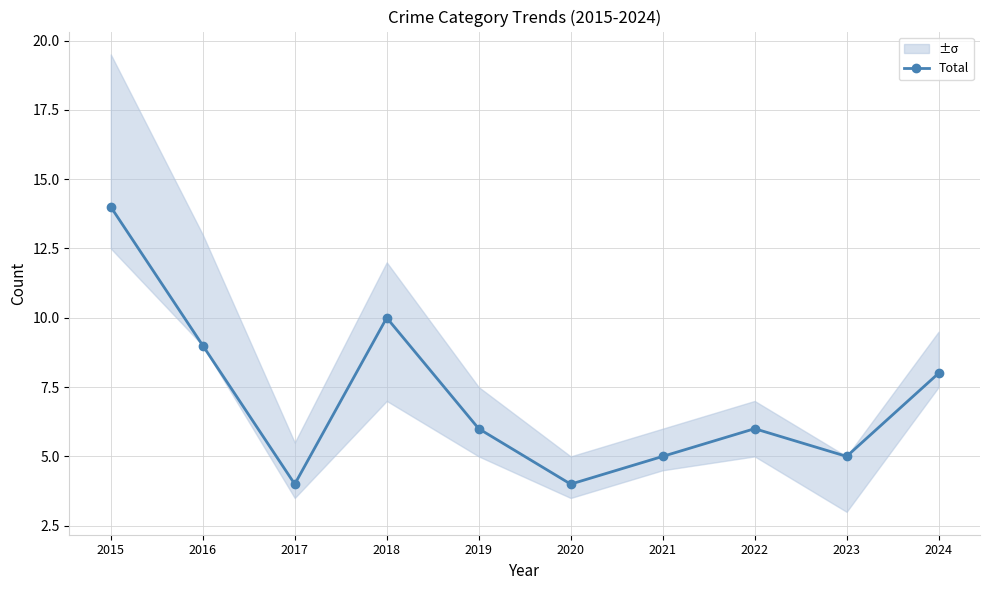

What is the difference between the maximum and minimum values?

10